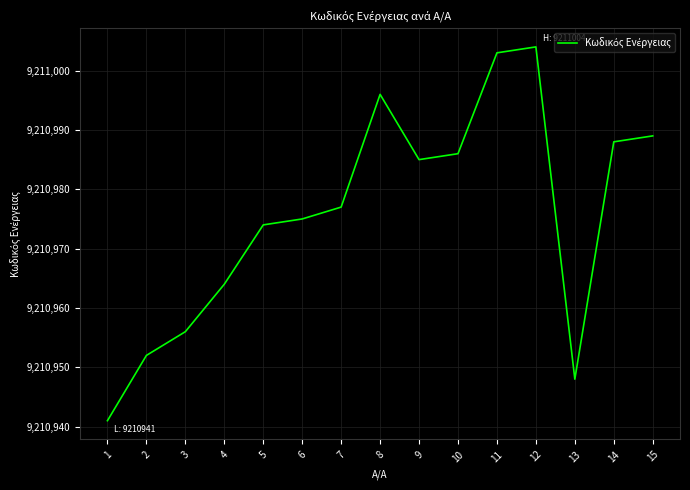

How many interior local valleys (lower than both neighbors) does the data have?

2